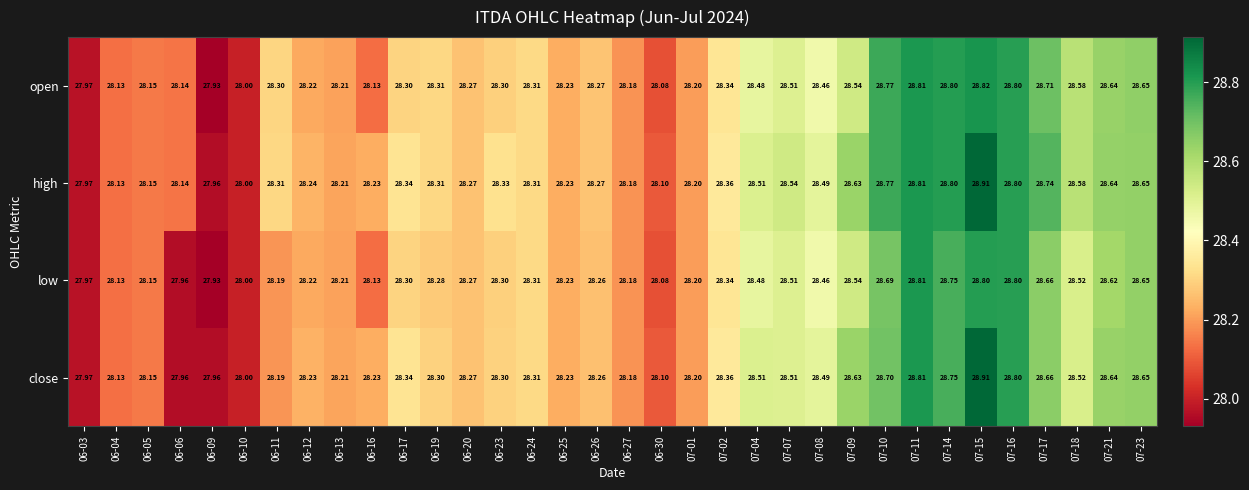

Which series has the largest total across all categories?

high